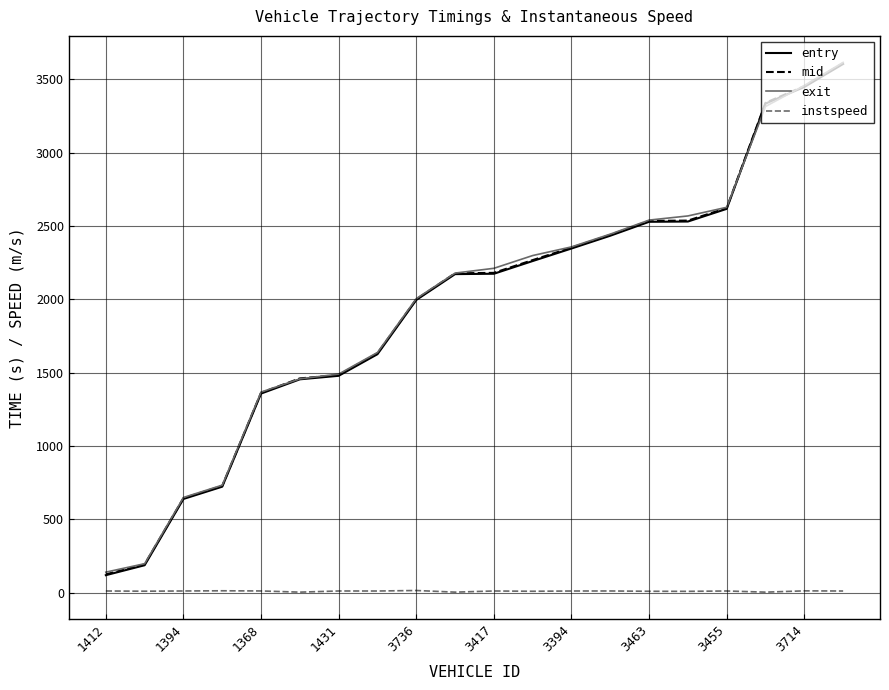

What is the highest value of the entry series?

3603.6